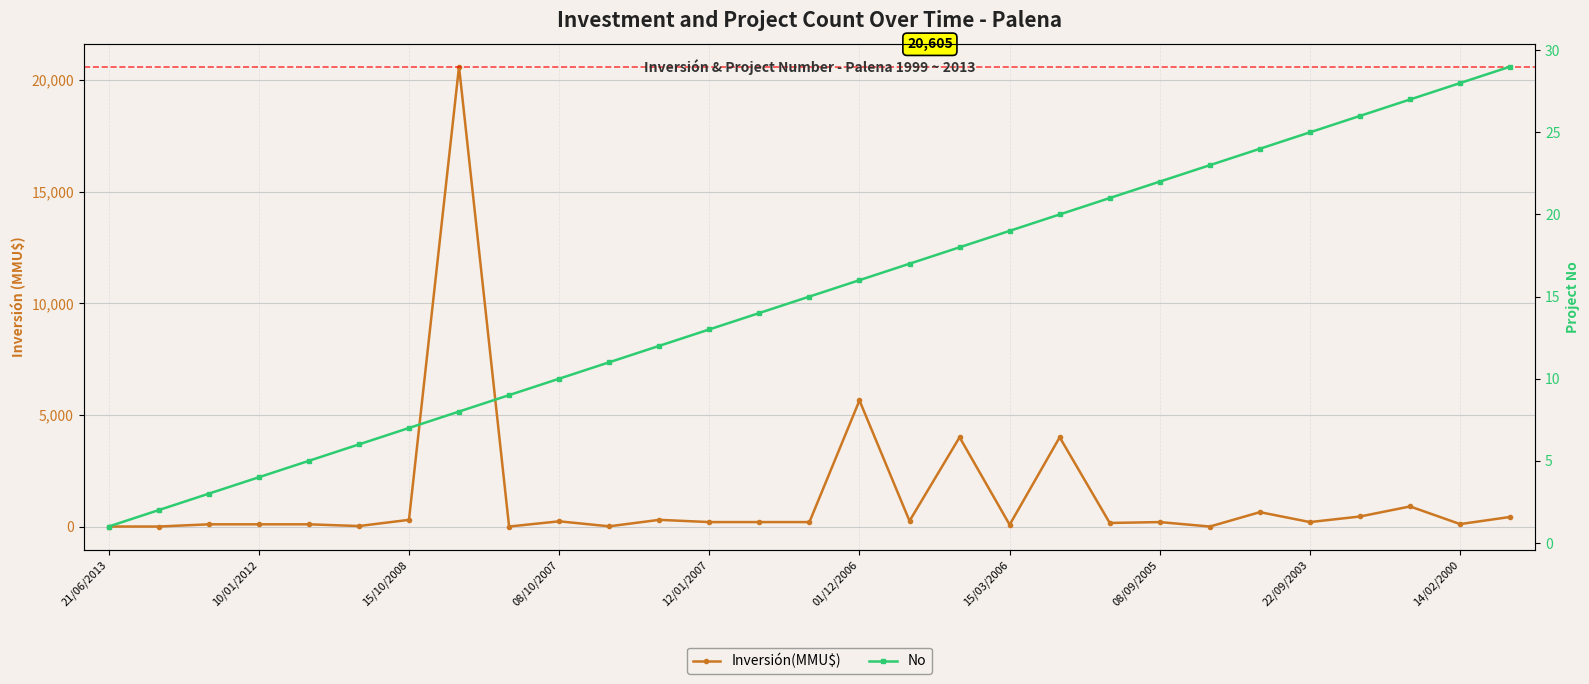

The value of Inversión(MMU$) at 19 is 4000. True or false?

True